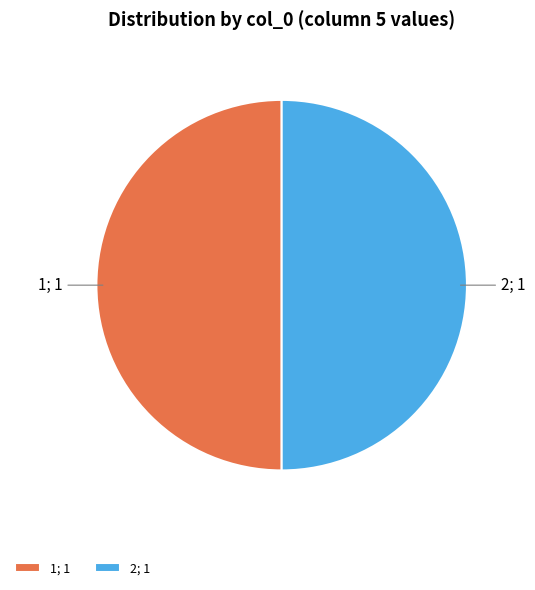

The 2; 1 slice represents 62% of the pie. True or false?

False